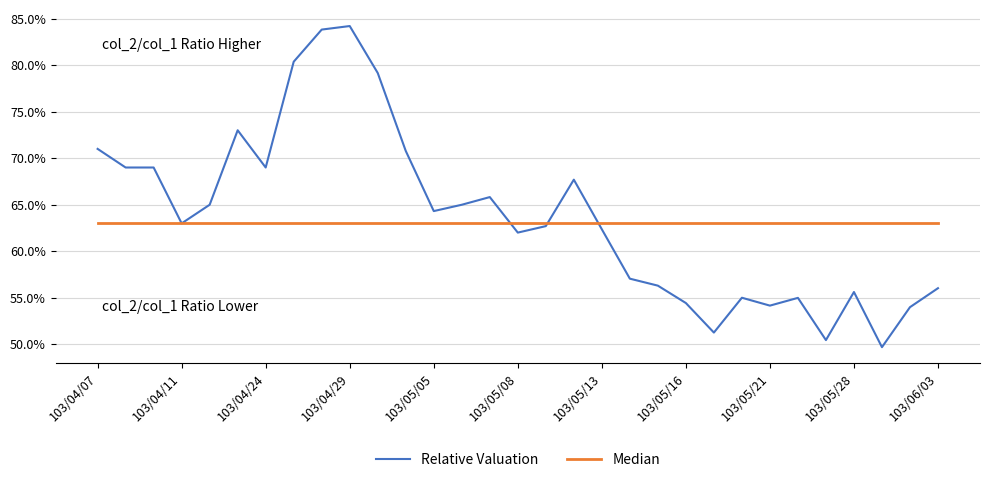

True or false: Median and Relative Valuation cross at least once.

True